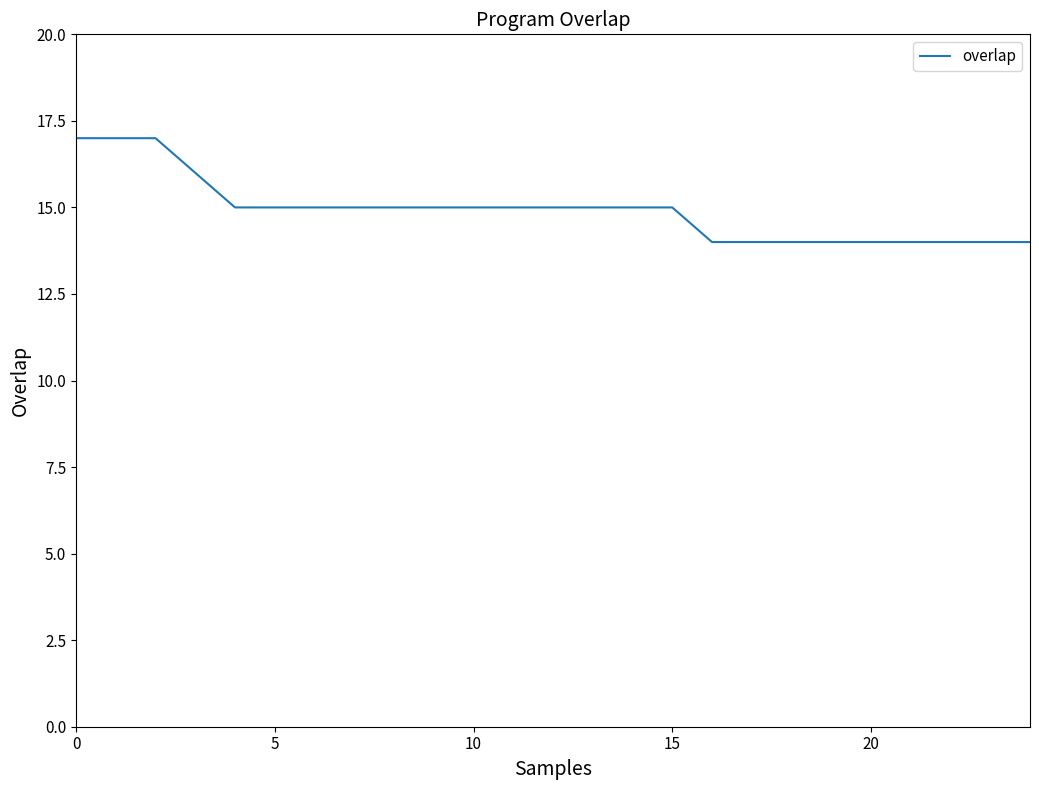

What is the greatest value displayed?

17